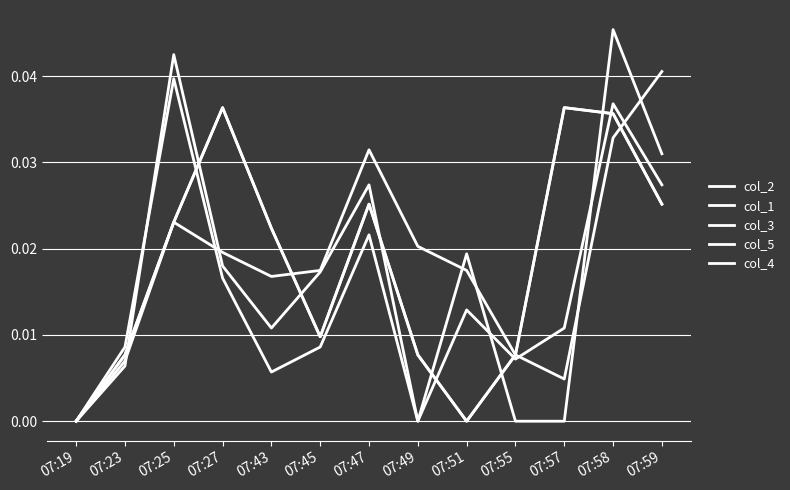

How many intersections are there between col_2 and col_1?

3